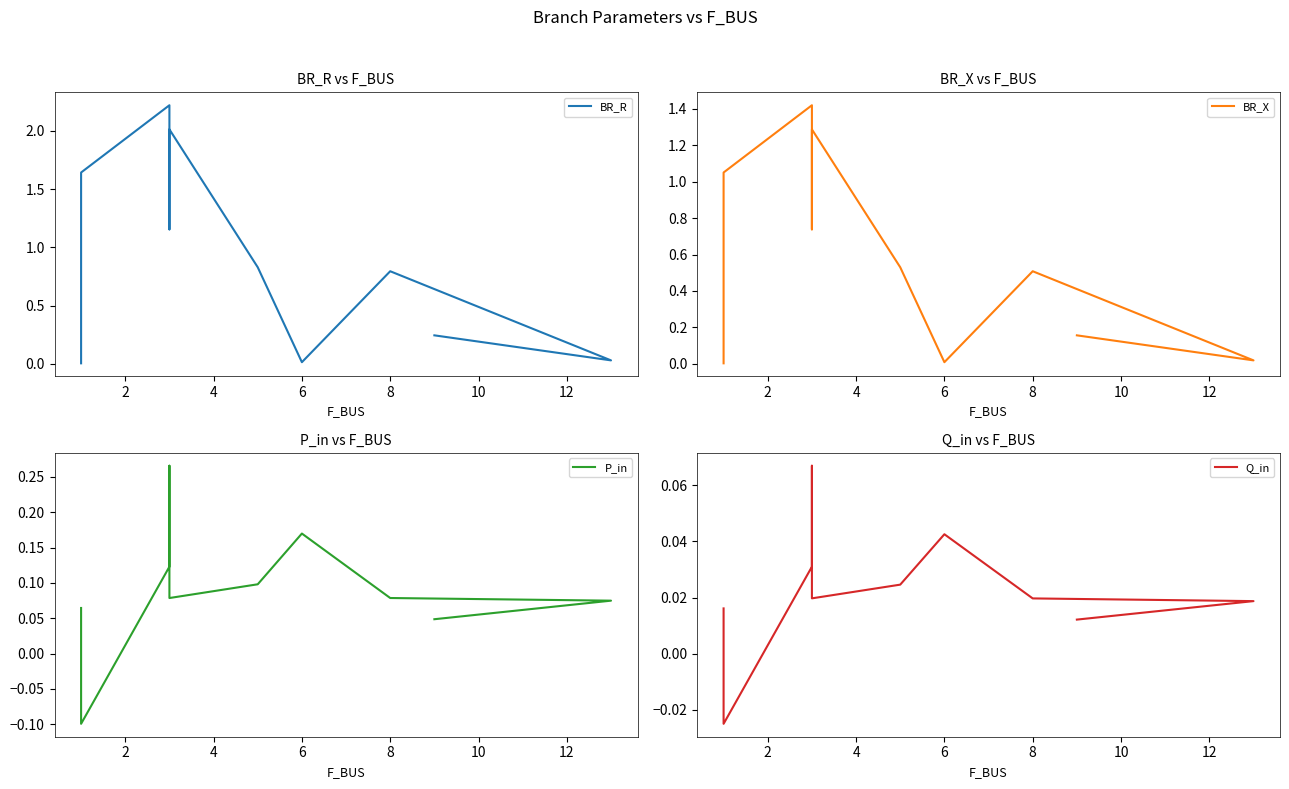

What is the smallest value displayed?

-0.1